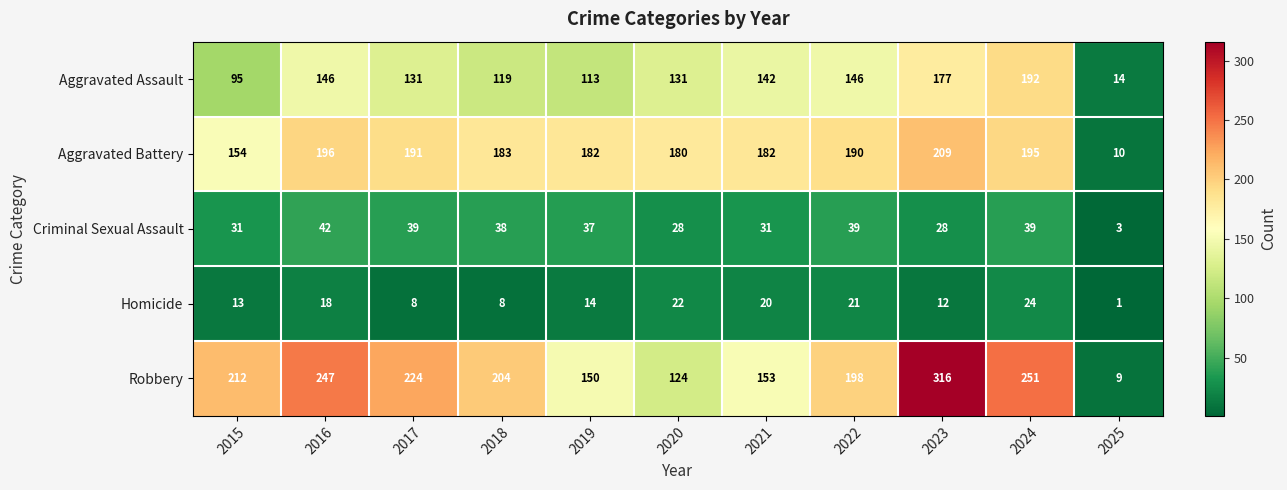

Is the value of Aggravated Assault at 2021 greater than the value of Homicide at 2023?

Yes